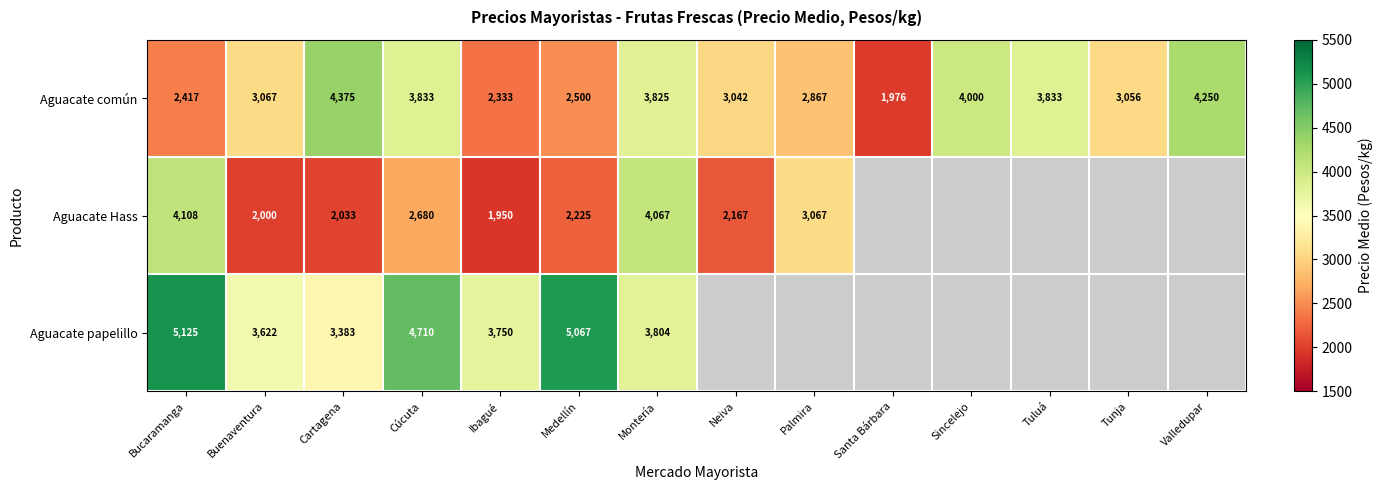

What is the difference between the highest and lowest values at Cartagena?

2342